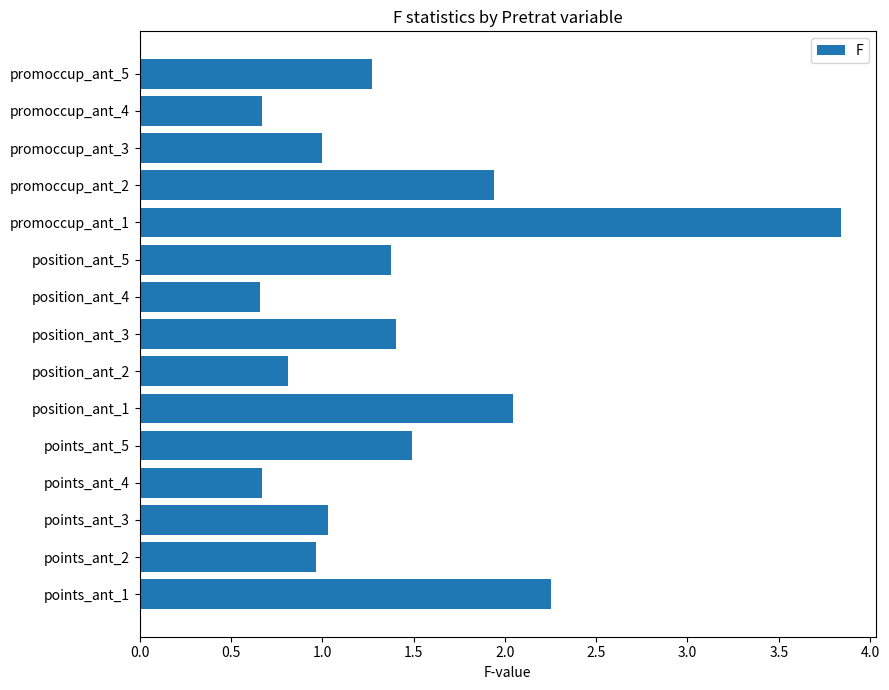

What is the change in value from points_ant_1 to promoccup_ant_3?

-1.3